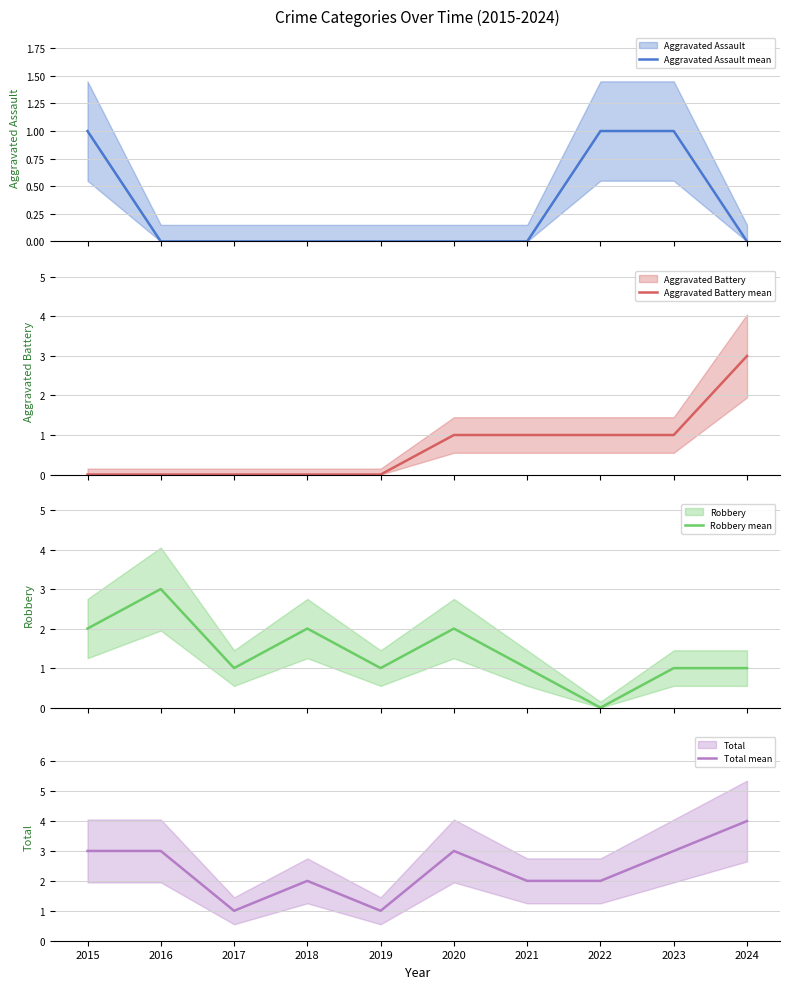

Between 2021 and 2023, which is larger?

2023